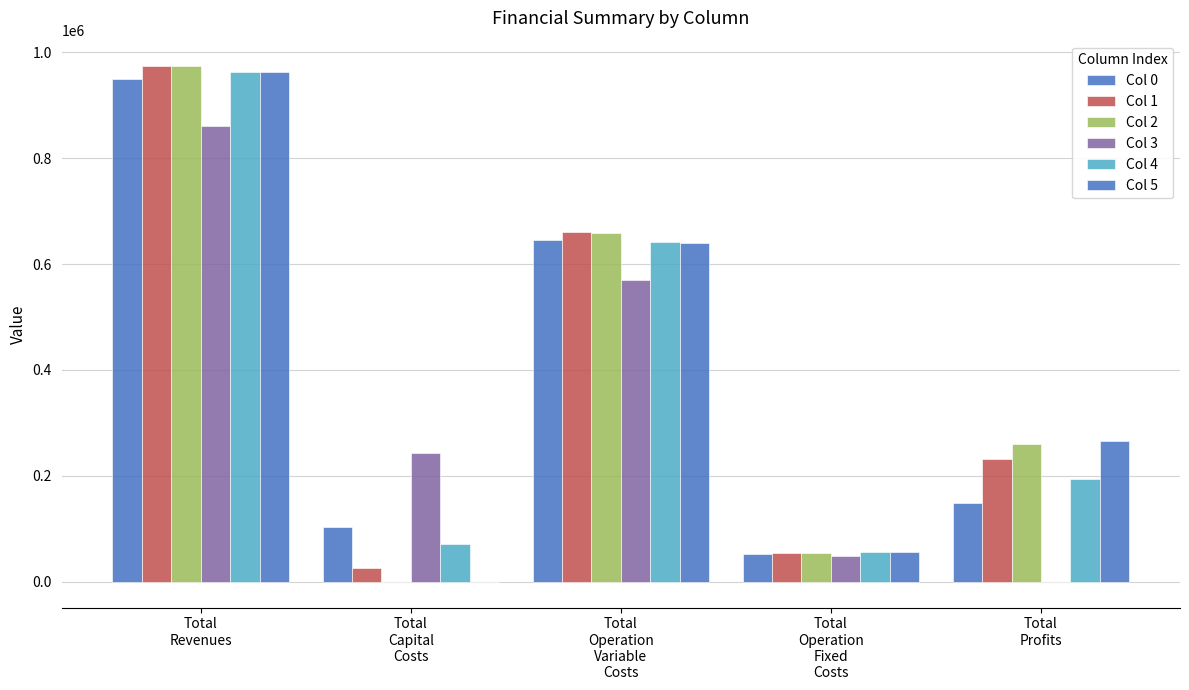

Rank the series by their maximum value, from highest to lowest.

Col 2, Col 1, Col 4, Col 5, Col 0, Col 3